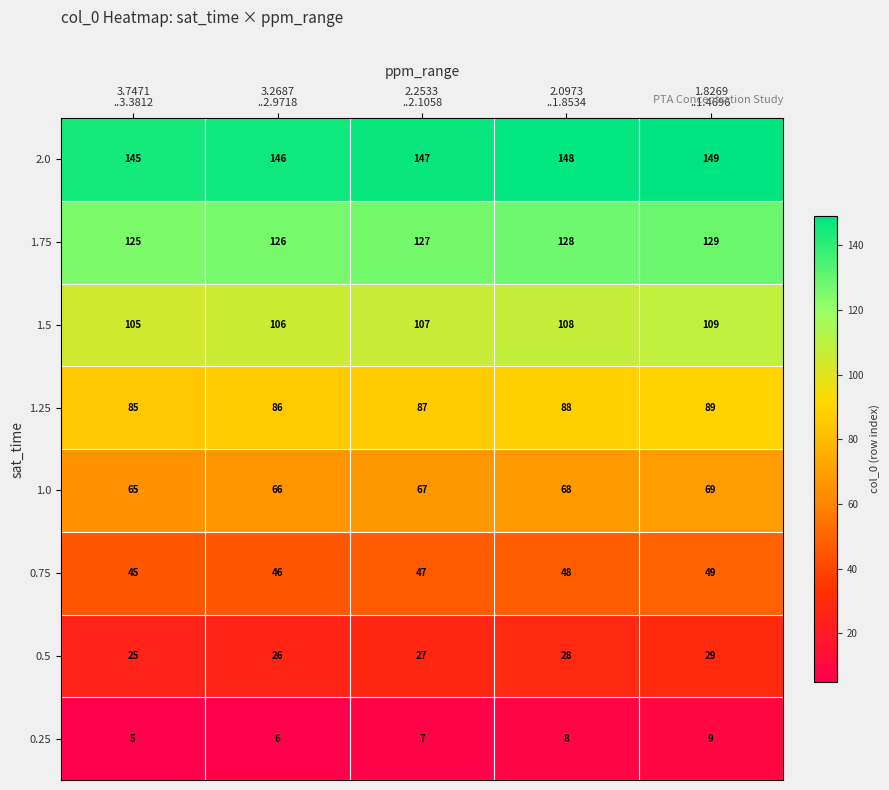

What is the total value across all series at 2.0973
..1.8534?

624